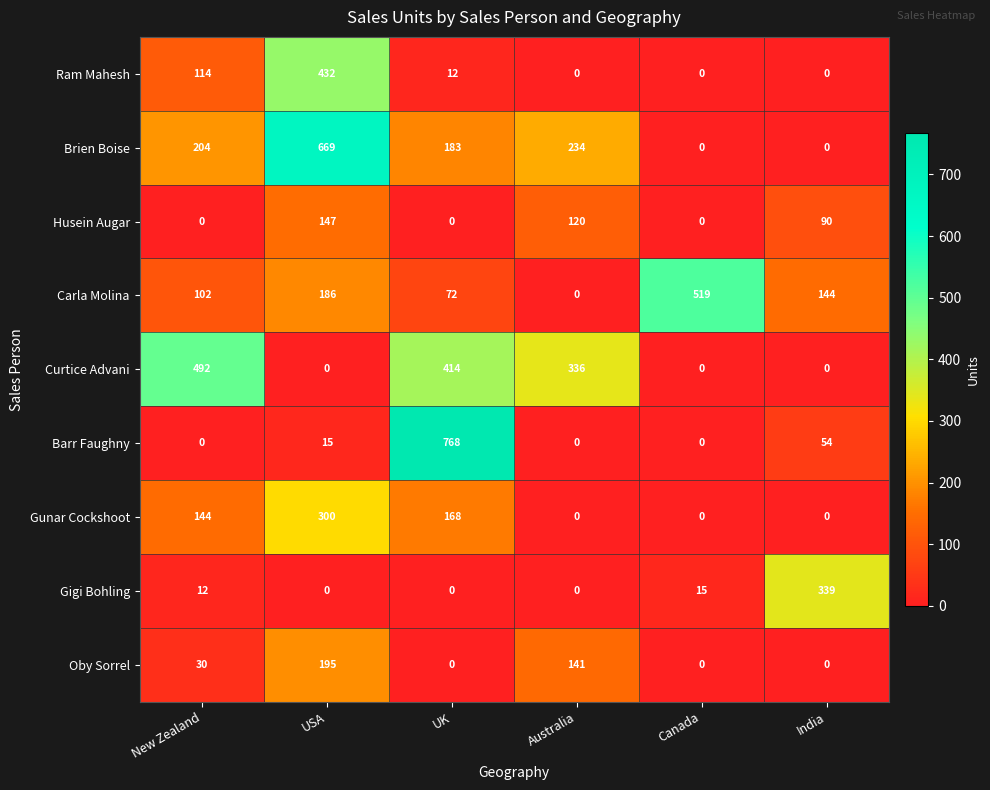

Is it true that Ram Mahesh equals 0 at India?

True